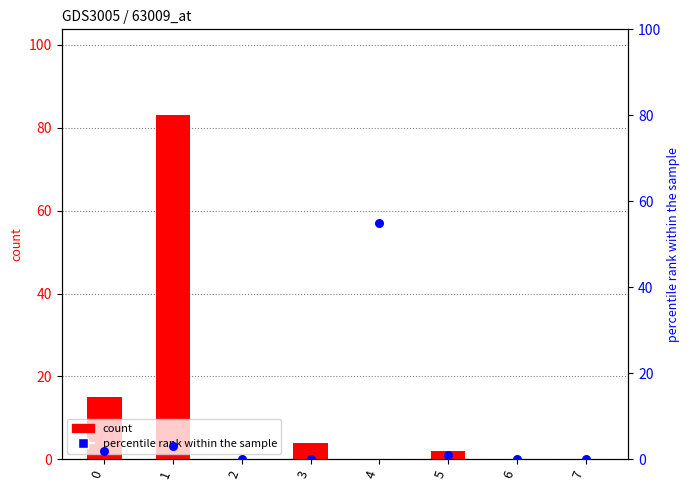

Which series reaches the maximum Y coordinate?

count